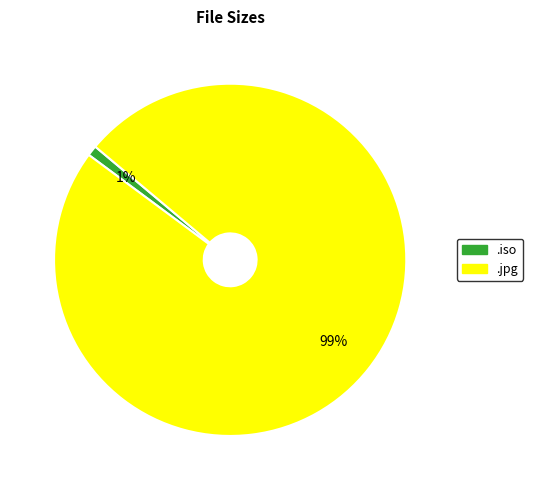

To the nearest percent, what is the average slice percentage?

50%